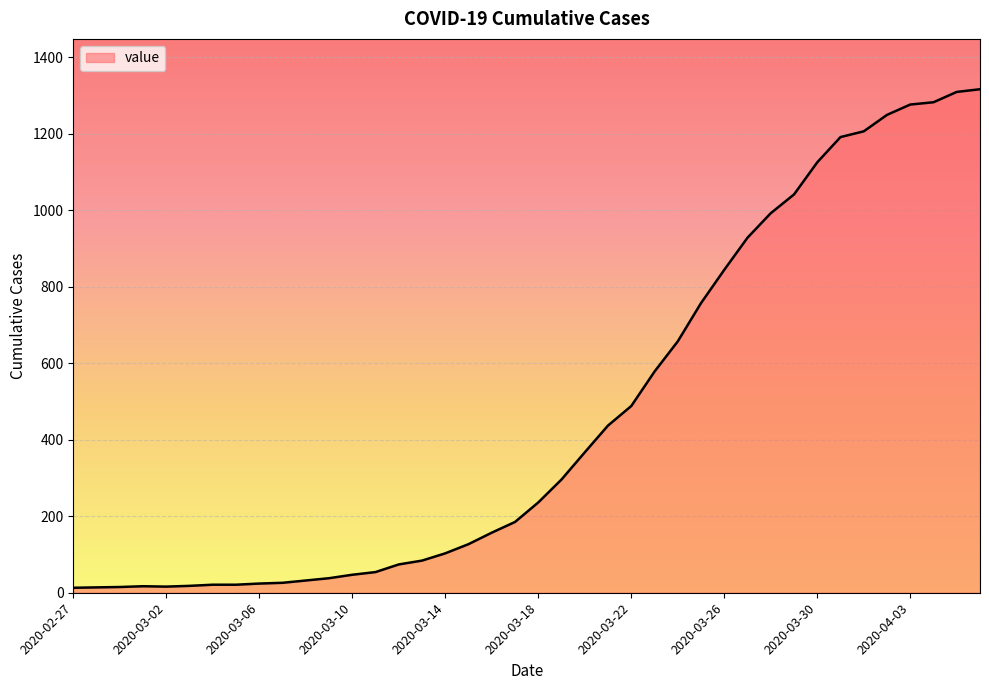

What is the maximum value shown in the chart?

1316